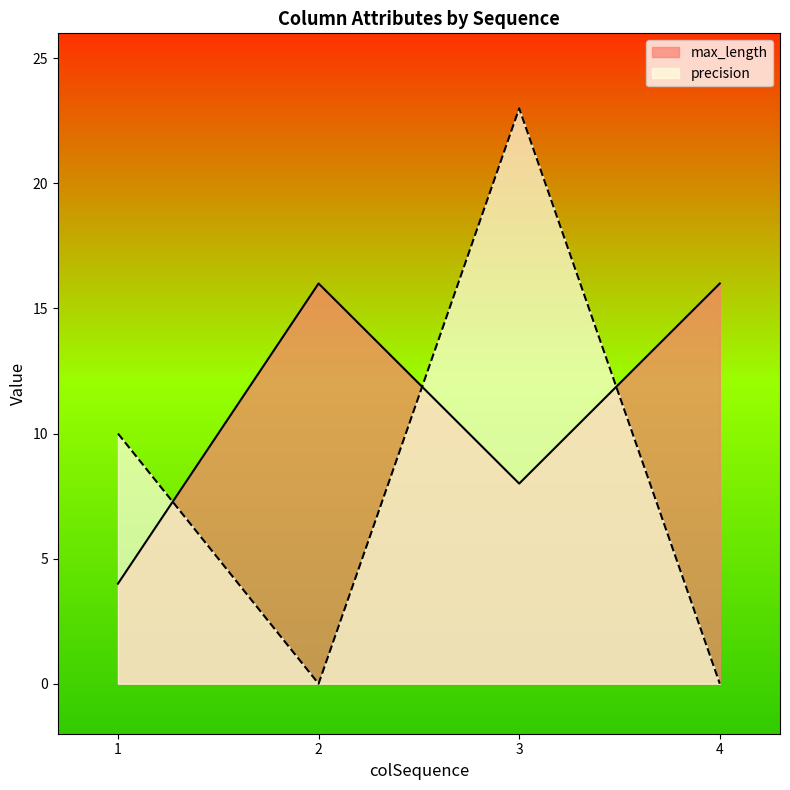

What is the value of the max_length point at the 2nd from the left?

16